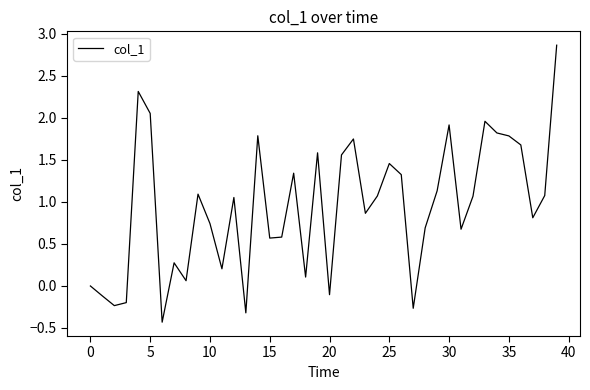

What is the greatest value displayed?

2.9